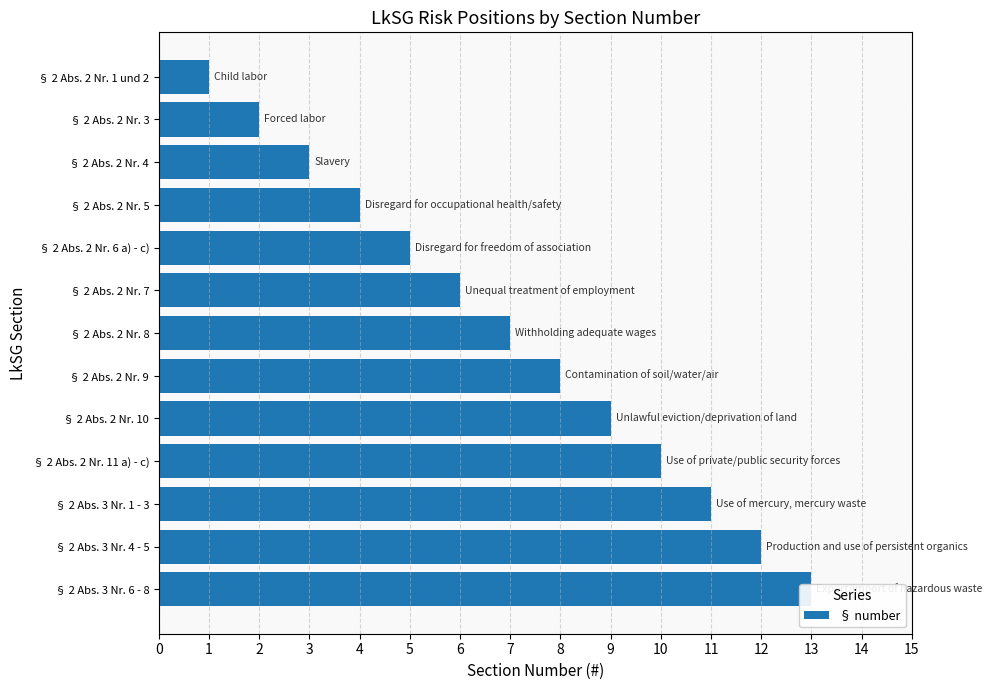

Between § 2 Abs. 2 Nr. 6 a) - c) and § 2 Abs. 2 Nr. 4, which is larger?

§ 2 Abs. 2 Nr. 6 a) - c)